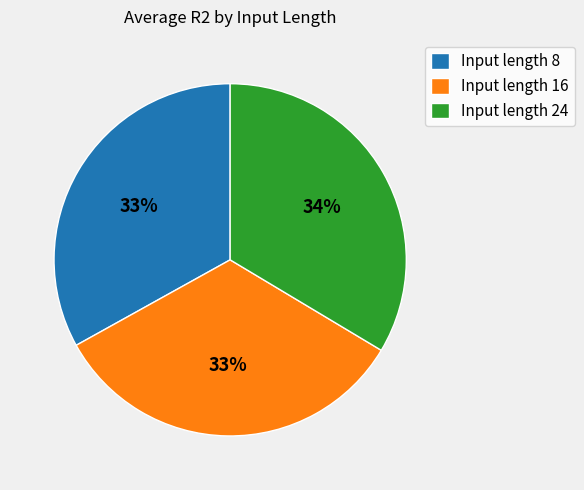

To the nearest percent, what percentage of the pie is Input length 24?

34%